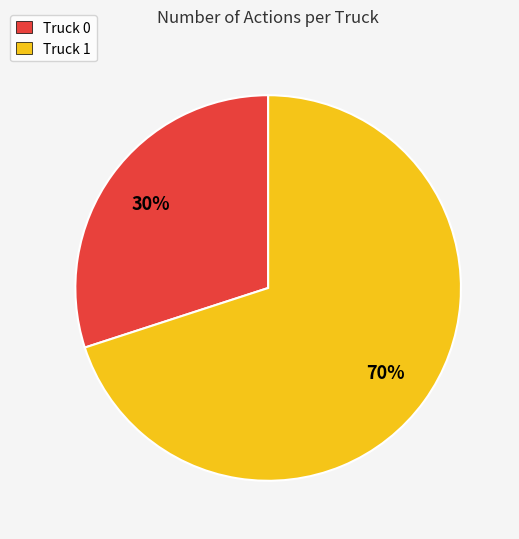

To the nearest percent, what is the combined percentage of Truck 0 and Truck 1?

100%